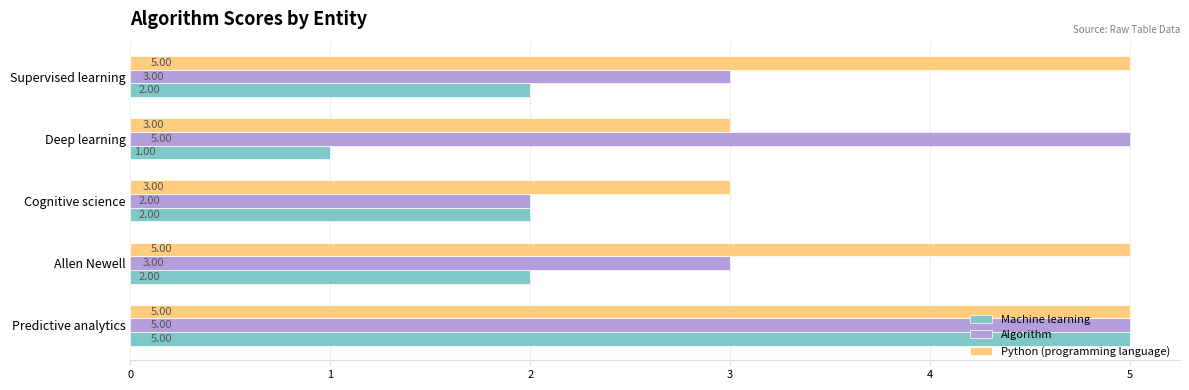

At how many categories does at least one series exceed 1?

5